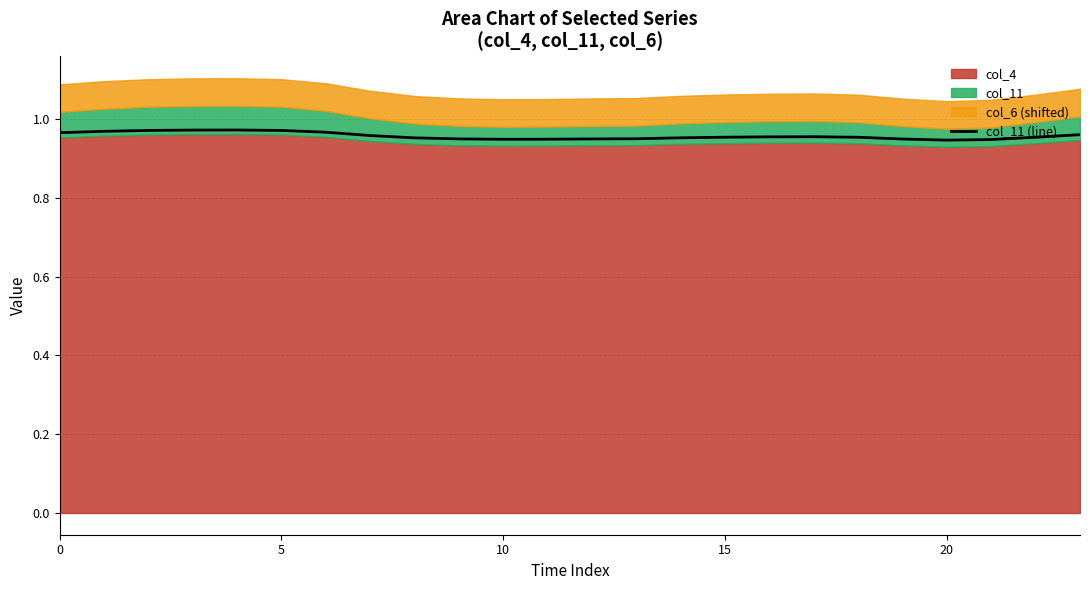

What is the label of the 17th point from the left?

16